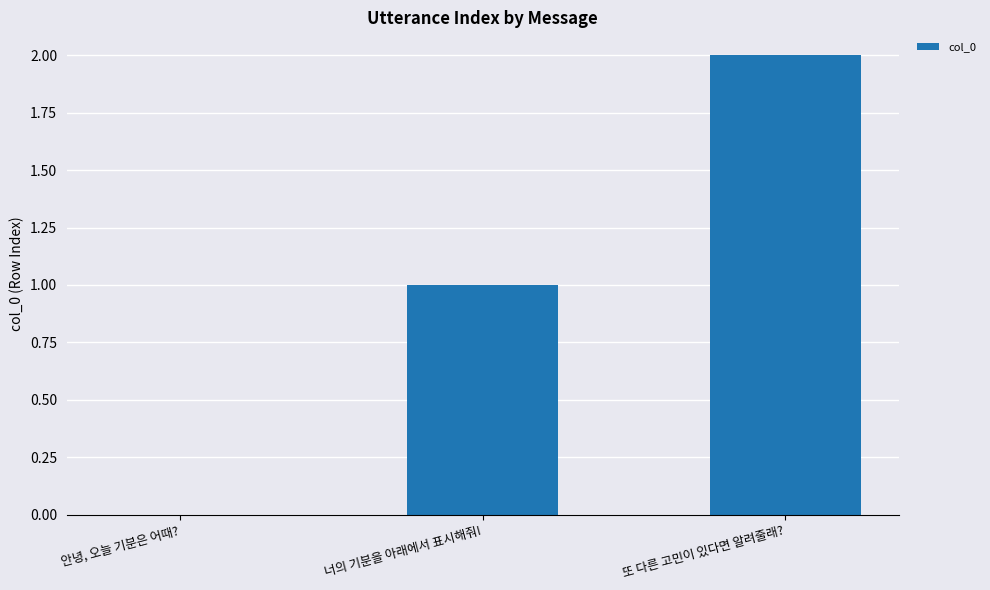

What is the change in value from 안녕, 오늘 기분은 어때? to 또 다른 고민이 있다면 알려줄래??

+2